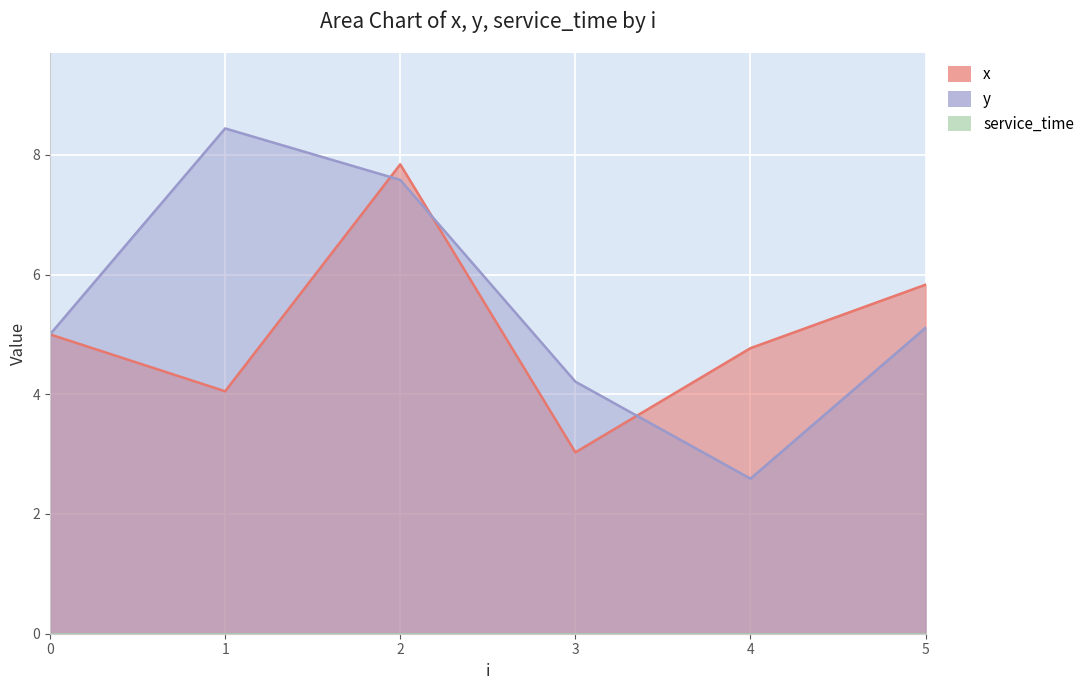

Where do y and x first cross each other?

1 and 2